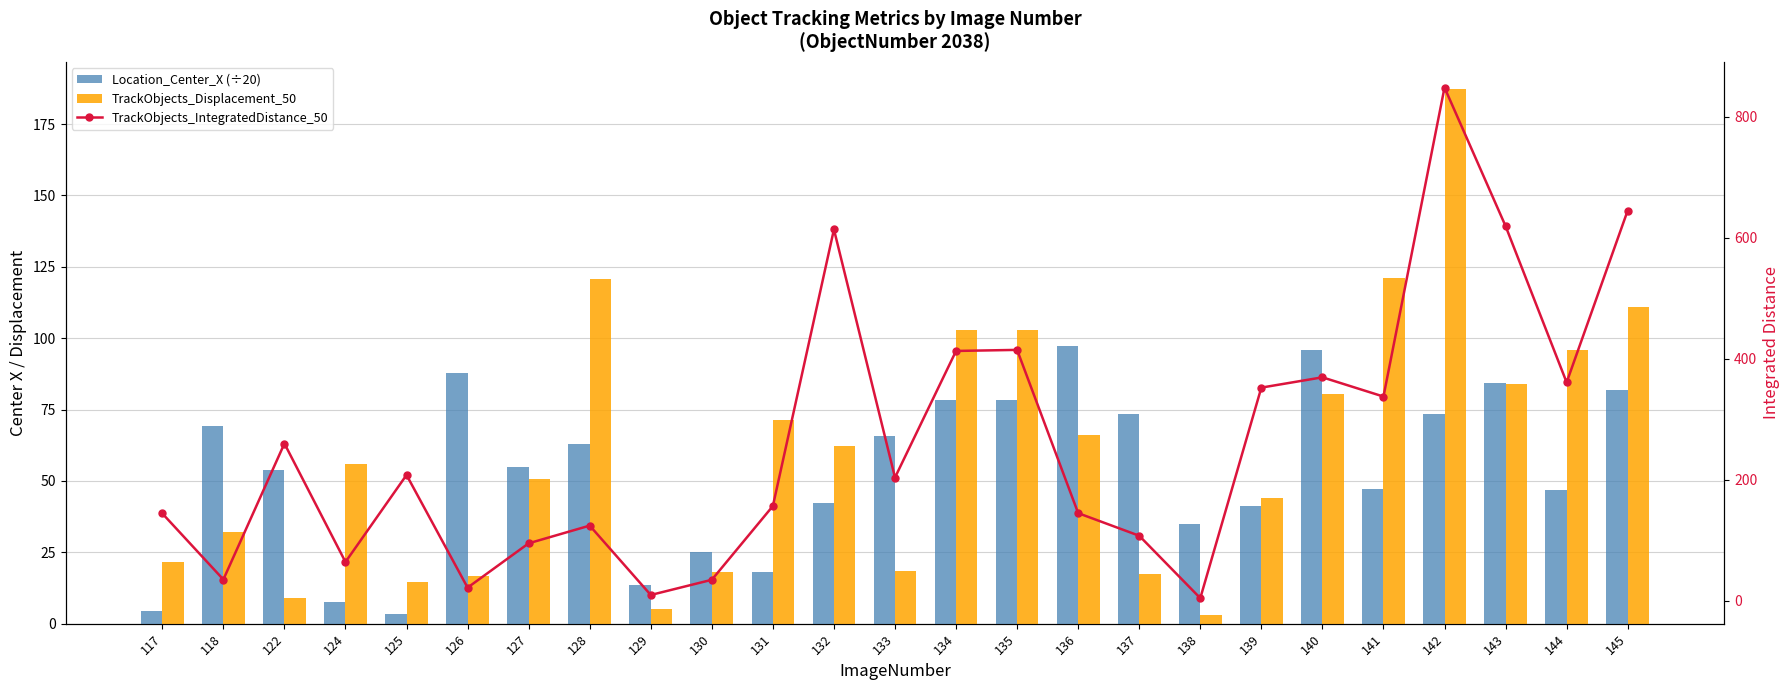

Reading left to right, transcribe all the data shown in this chart.

Location_Center_X (÷20): 4.5	69.4	53.9	7.6	3.2	87.9	54.8	62.8	13.4	25.1	18.2	42.4	65.9	78.3	78.3	97.3	73.6	34.9	41.2	96.0	47.3	73.5	84.1	47.0	81.9
TrackObjects_Displacement_50: 21.7	32.1	8.9	55.9	14.7	16.5	50.7	120.8	5.1	18.2	71.3	62.2	18.5	102.9	102.8	66.1	17.4	3.1	43.9	80.5	121.1	187.4	83.8	95.9	110.8
TrackObjects_IntegratedDistance_50: 144.3	35.0	259.9	64.0	207.9	21.6	94.9	124.2	9.4	34.6	156.6	613.9	203.7	413.0	414.7	144.8	107.4	4.2	352.4	369.4	337.6	848.5	619.4	361.0	645.2